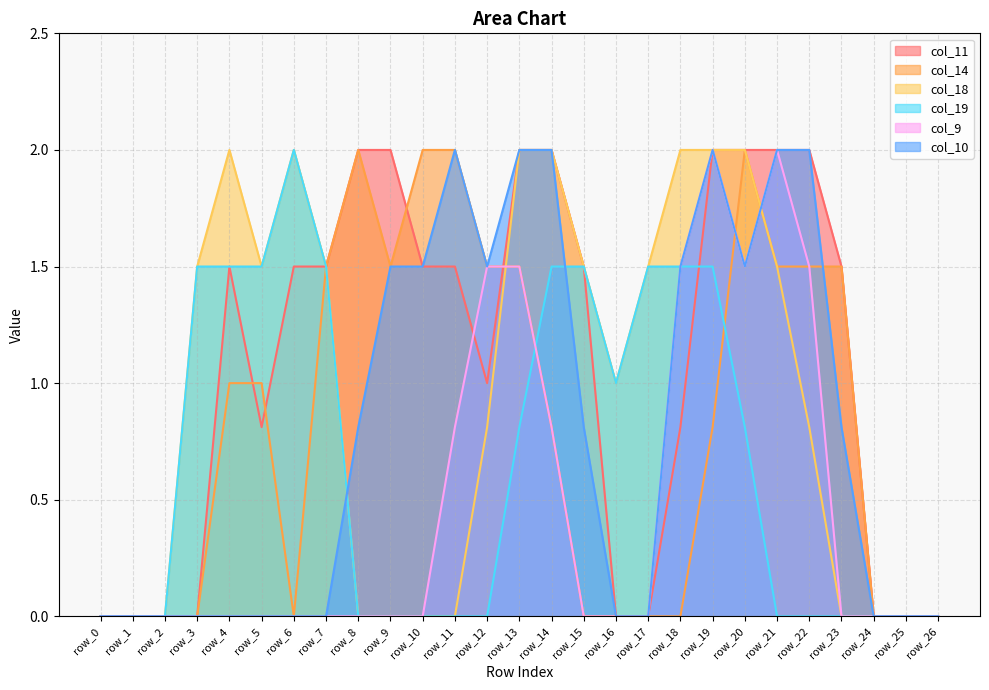

Which series has the largest range (max minus min)?

col_11